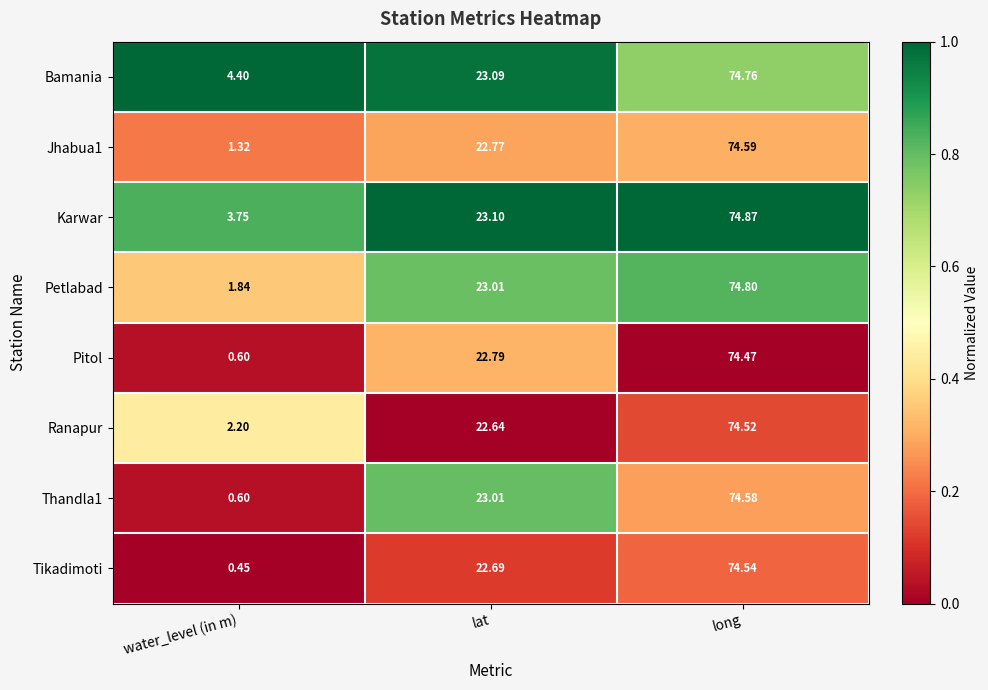

Which series has the largest range (max minus min)?

Tikadimoti